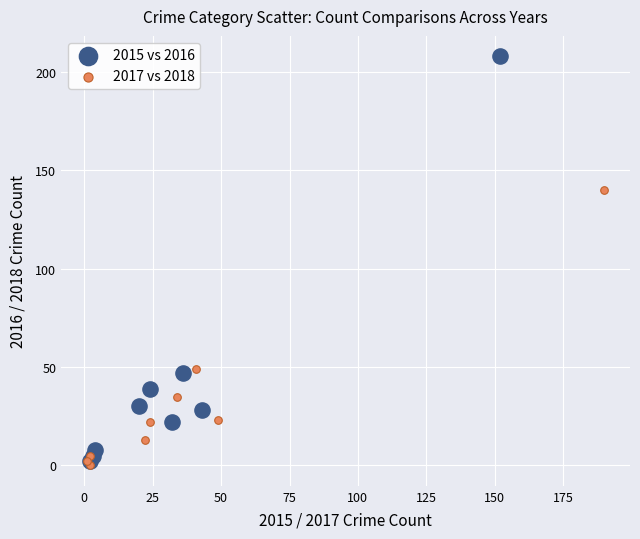

What are all the series names shown in the legend?

2015 vs 2016, 2017 vs 2018